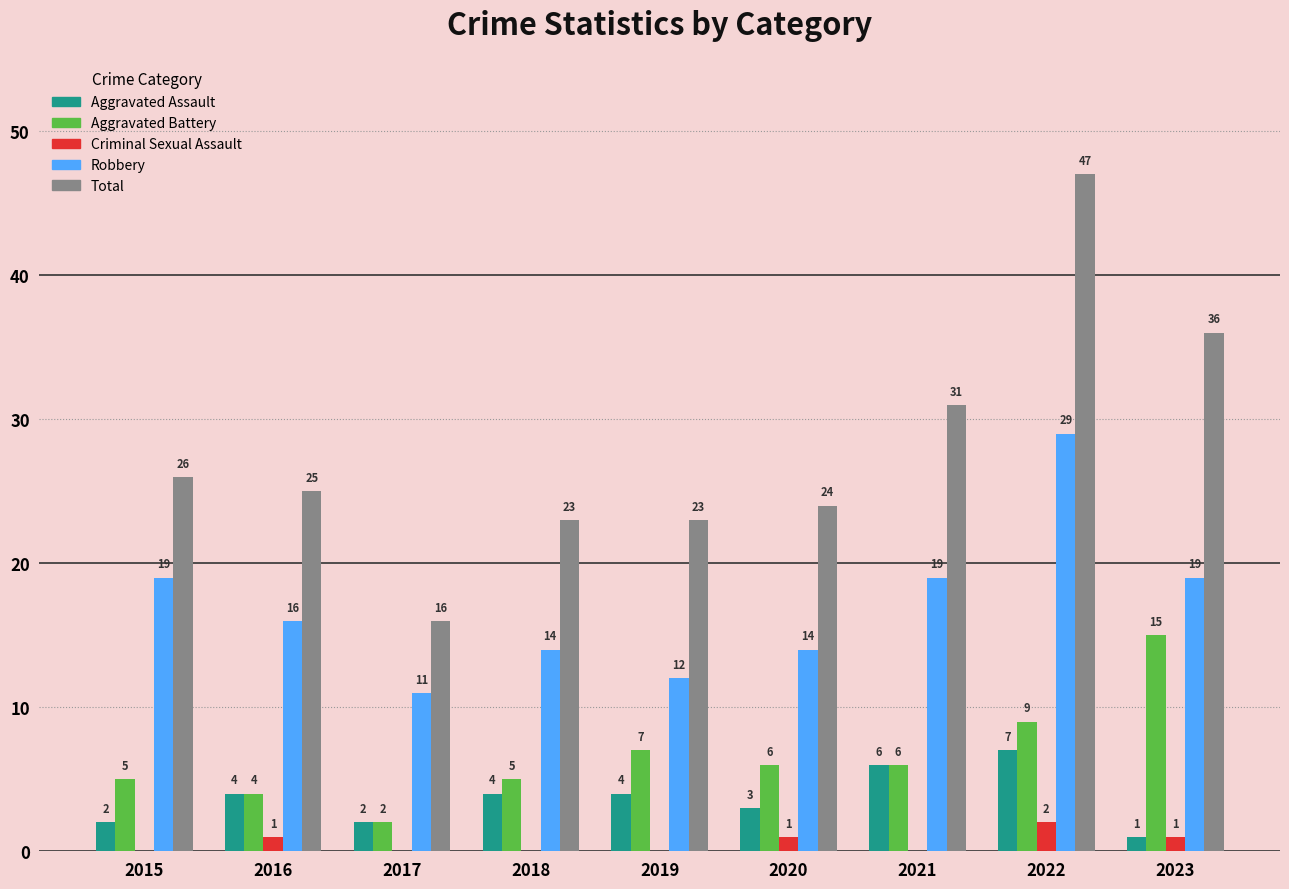

Reading left to right, what are all the values shown in this chart?

Aggravated Assault: 2	4	2	4	4	3	6	7	1
Aggravated Battery: 5	4	2	5	7	6	6	9	15
Criminal Sexual Assault: 0	1	0	0	0	1	0	2	1
Robbery: 19	16	11	14	12	14	19	29	19
Total: 26	25	16	23	23	24	31	47	36